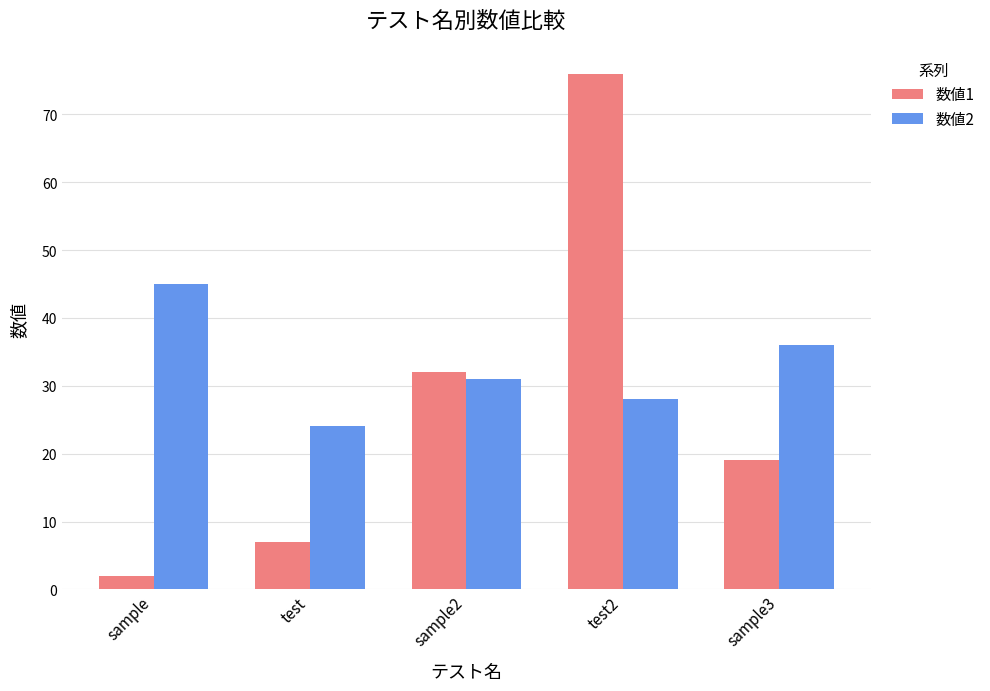

What is the value of the 数値1 bar at the 5th from the left?

19